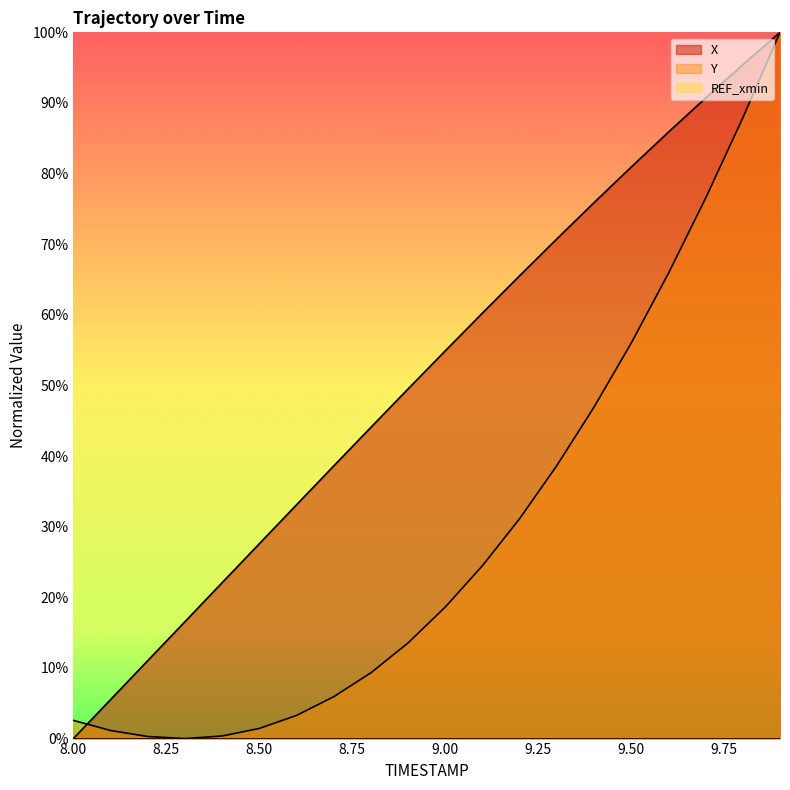

Between 9.8 and 8.5, which is larger?

9.8